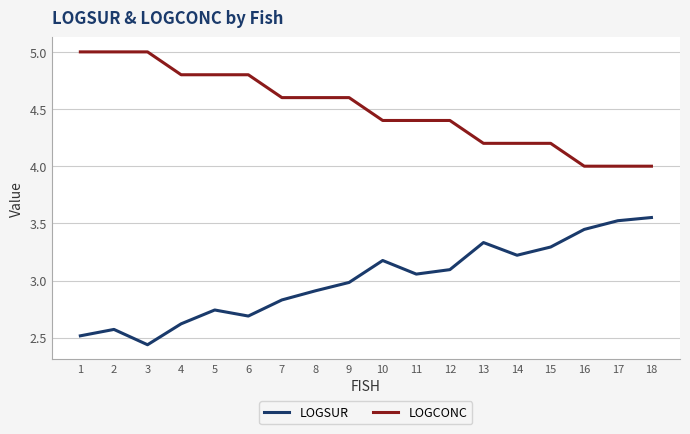

Rank the series by their average value, from highest to lowest.

LOGCONC, LOGSUR